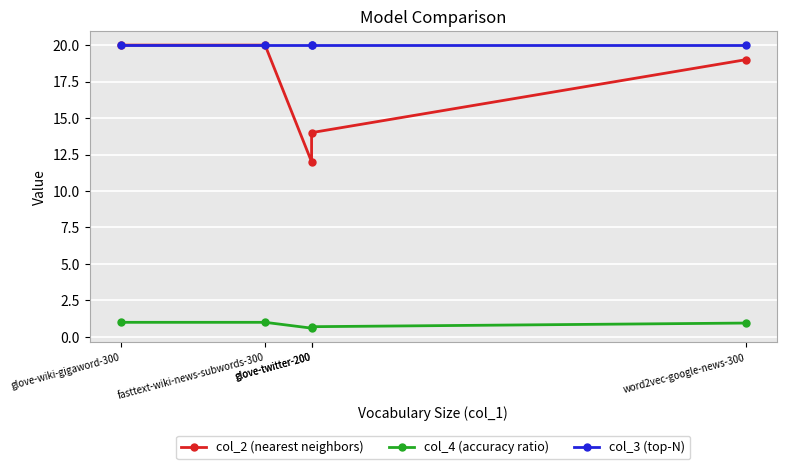

At which label does col_2 (nearest neighbors) first exceed 19?

glove-wiki-gigaword-300